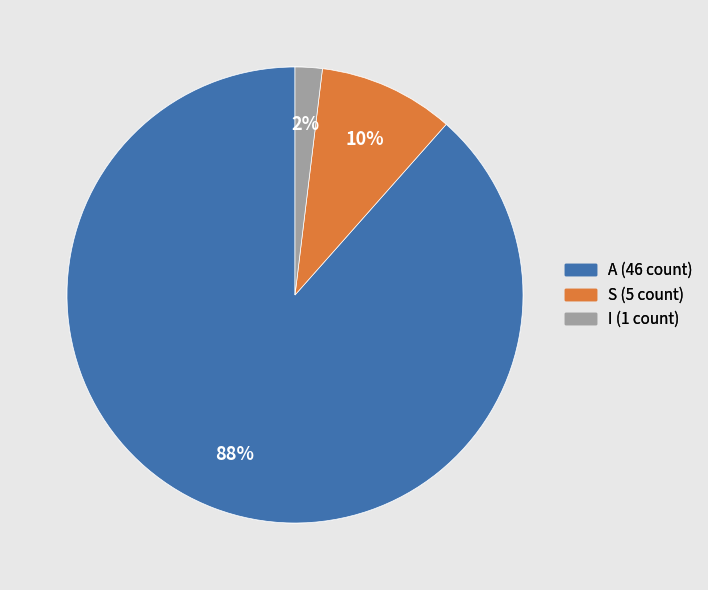

To the nearest percent, what is the combined percentage of S and I?

12%